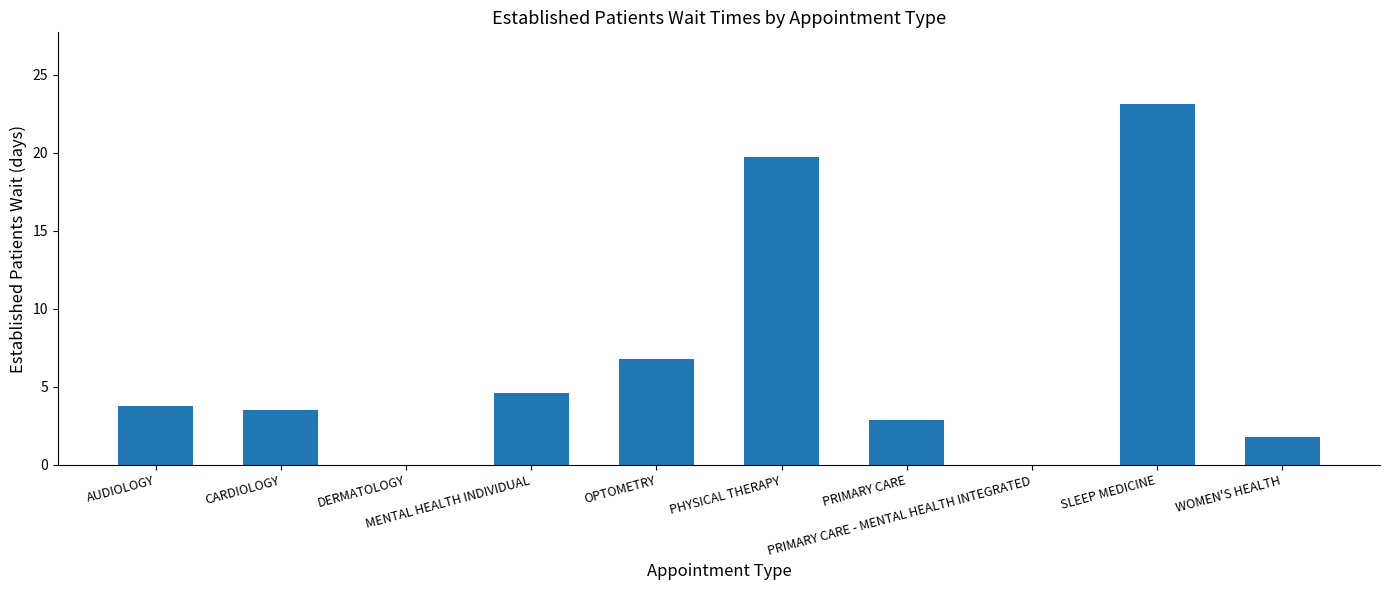

What is the difference between the values at PHYSICAL THERAPY and PRIMARY CARE?

16.8